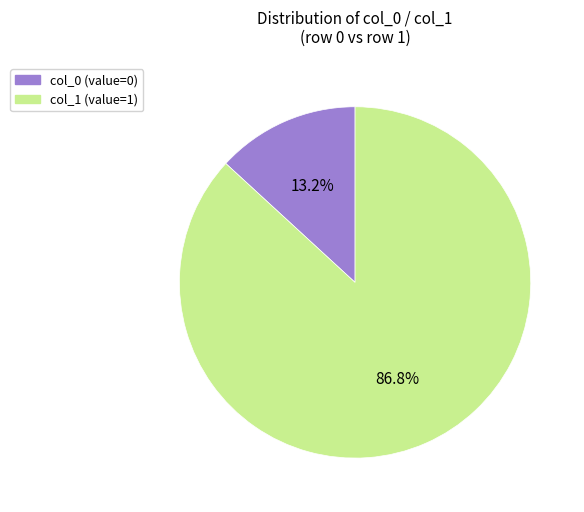

How many segments does this pie chart have?

2